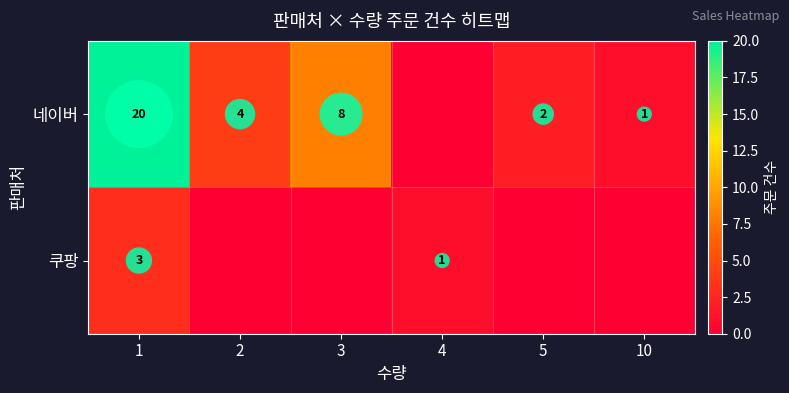

At which label does 쿠팡 reach its minimum?

2